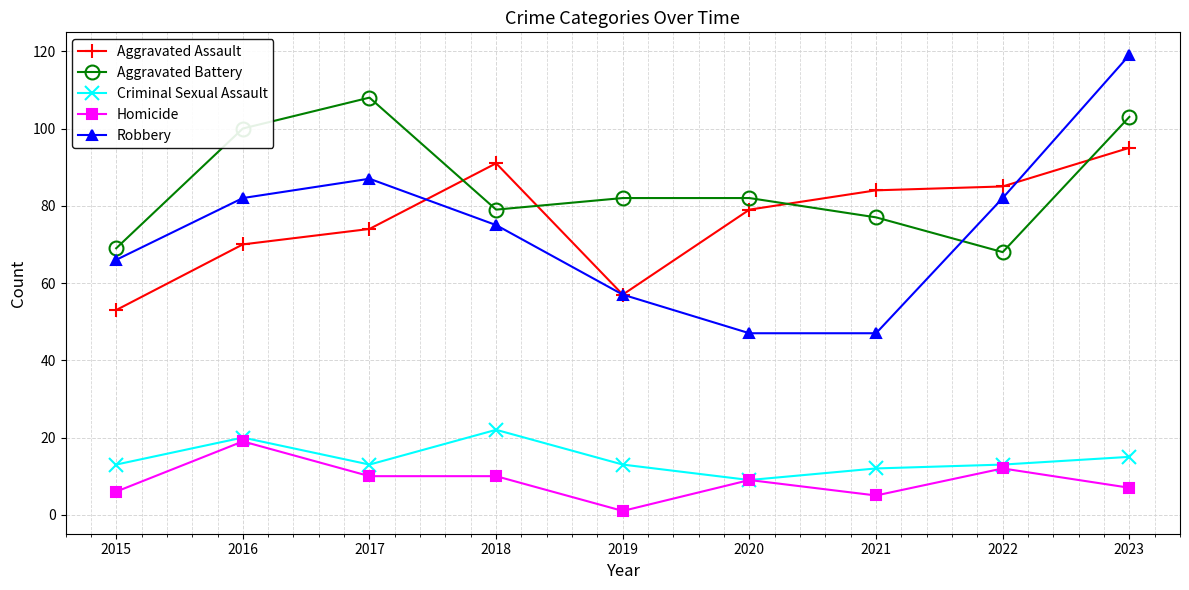

How many distinct data groups are displayed?

5